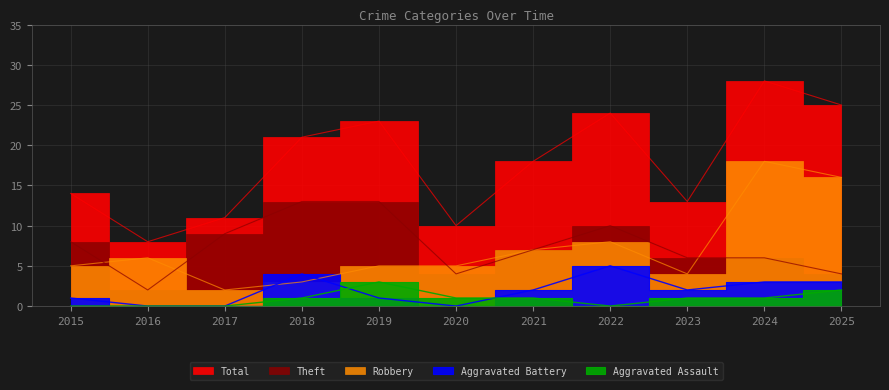

What is the difference between the Total values at 2024 and 2022?

4